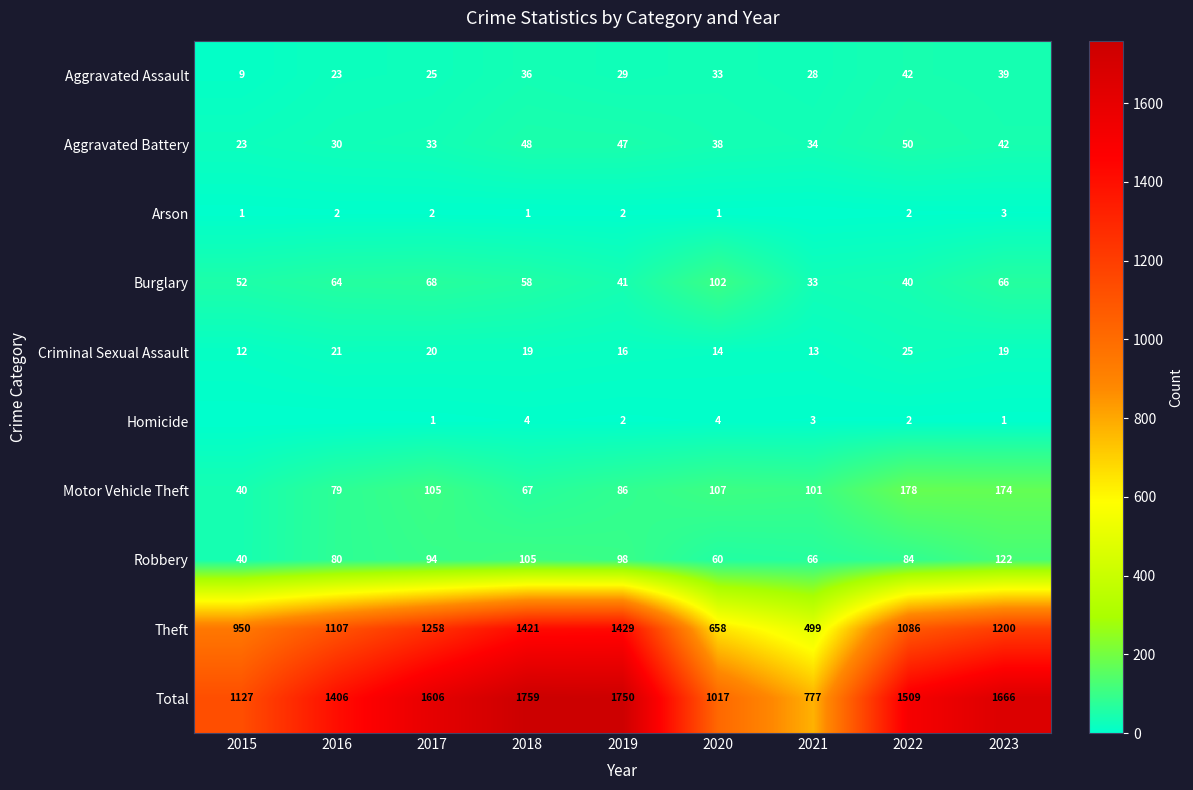

What is the difference between the maximum and minimum values in the Motor Vehicle Theft series?

138